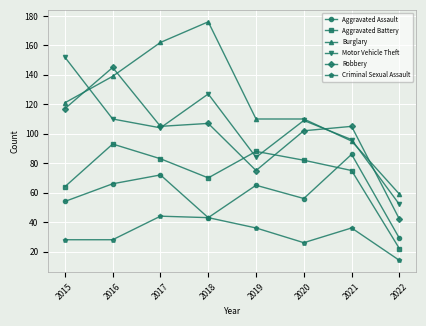

How many interior local valleys does the Motor Vehicle Theft series have?

2